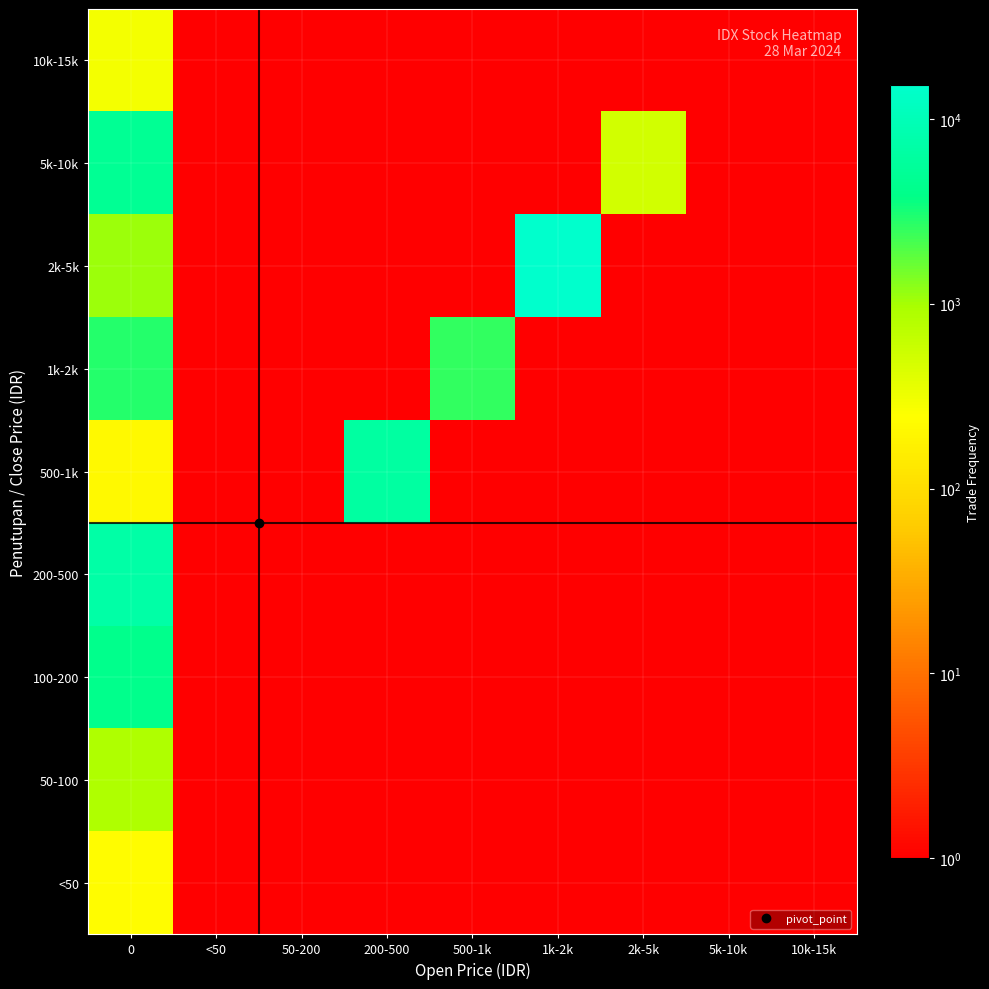

Reading right to left, list all the values displayed in this chart.

<50: 10k-15k=0.1	5k-10k=0.1	2k-5k=0.1	1k-2k=0.1	500-1k=0.1	200-500=0.1	50-200=0.1	<50=0.1	0=231.0
50-100: 10k-15k=0.1	5k-10k=0.1	2k-5k=0.1	1k-2k=0.1	500-1k=0.1	200-500=0.1	50-200=0.1	<50=0.1	0=887.0
100-200: 10k-15k=0.1	5k-10k=0.1	2k-5k=0.1	1k-2k=0.1	500-1k=0.1	200-500=0.1	50-200=0.1	<50=0.1	0=4206.0
200-500: 10k-15k=0.1	5k-10k=0.1	2k-5k=0.1	1k-2k=0.1	500-1k=0.1	200-500=0.1	50-200=0.1	<50=0.1	0=7036.0
500-1k: 10k-15k=0.1	5k-10k=0.1	2k-5k=0.1	1k-2k=0.1	500-1k=0.1	200-500=6271.0	50-200=0.1	<50=0.1	0=217.0
1k-2k: 10k-15k=0.1	5k-10k=0.1	2k-5k=0.1	1k-2k=0.1	500-1k=2518.0	200-500=0.1	50-200=0.1	<50=0.1	0=2825.0
2k-5k: 10k-15k=0.1	5k-10k=0.1	2k-5k=0.1	1k-2k=15272.0	500-1k=0.1	200-500=0.1	50-200=0.1	<50=0.1	0=1090.0
5k-10k: 10k-15k=0.1	5k-10k=0.1	2k-5k=510.0	1k-2k=0.1	500-1k=0.1	200-500=0.1	50-200=0.1	<50=0.1	0=4931.0
10k-15k: 10k-15k=0.1	5k-10k=0.1	2k-5k=0.1	1k-2k=0.1	500-1k=0.1	200-500=0.1	50-200=0.1	<50=0.1	0=288.0